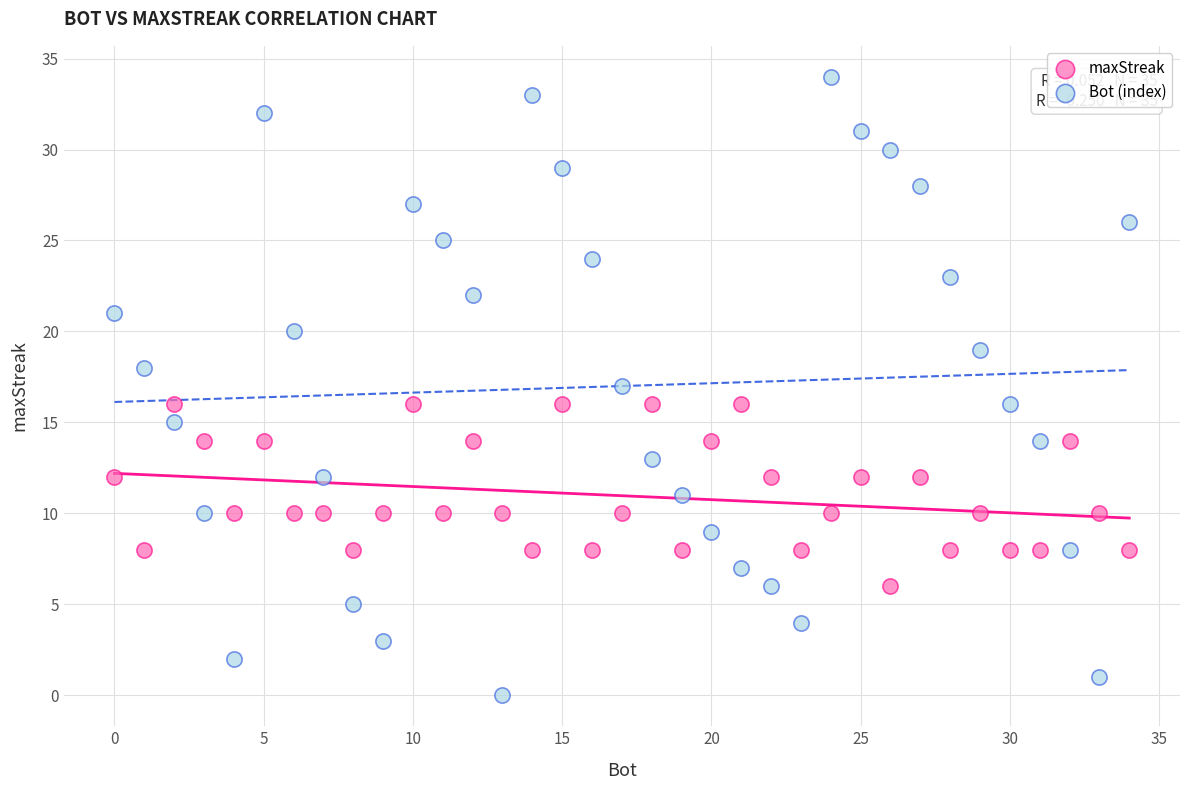

Which series has the widest spread of Y values?

Bot (index)